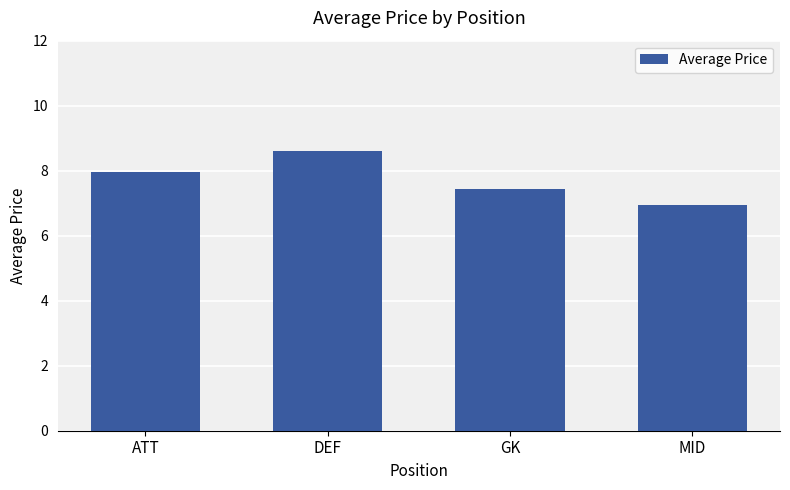

Reading left to right, extract all data points from this chart.

8.0	8.6	7.4	6.9